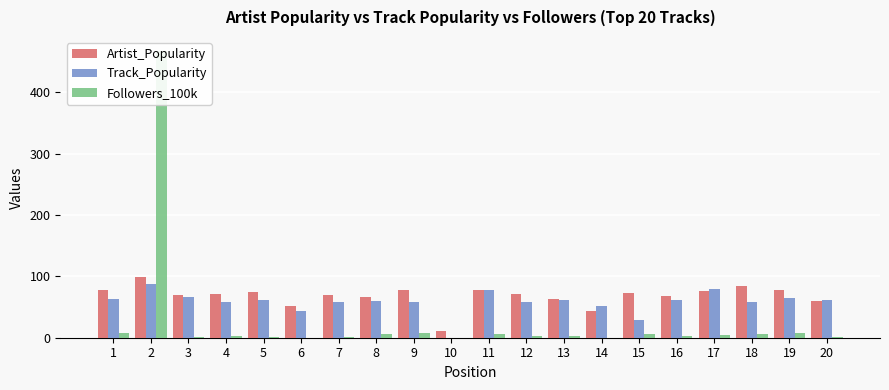

Is the value of Track_Popularity at 13 greater than the value of Artist_Popularity at 15?

No